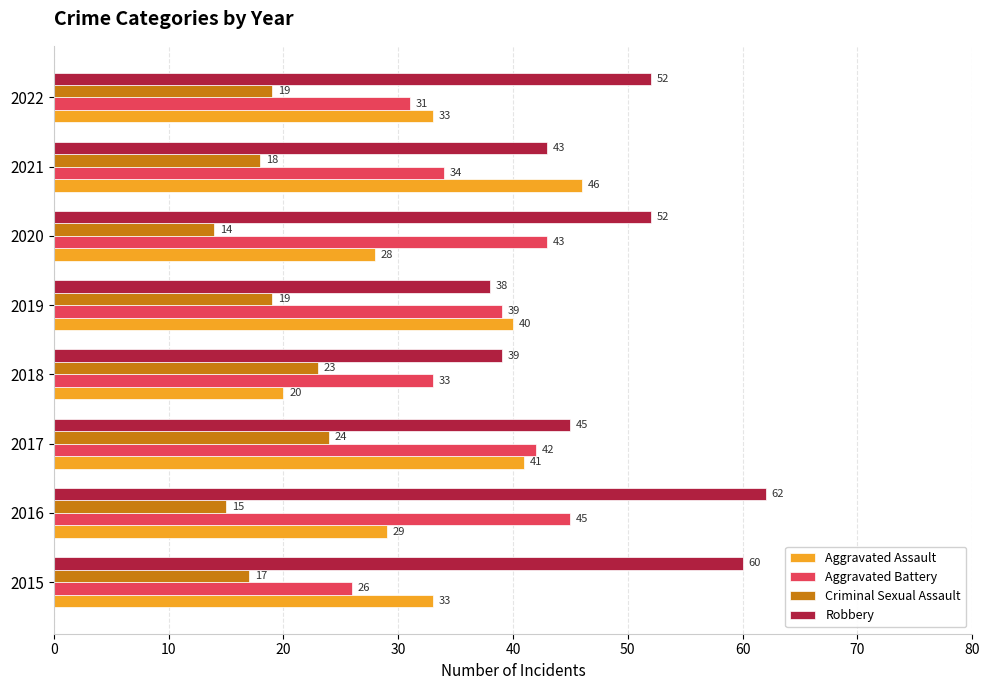

Is the value of Criminal Sexual Assault at 2021 greater than the value of Aggravated Battery at 2016?

No